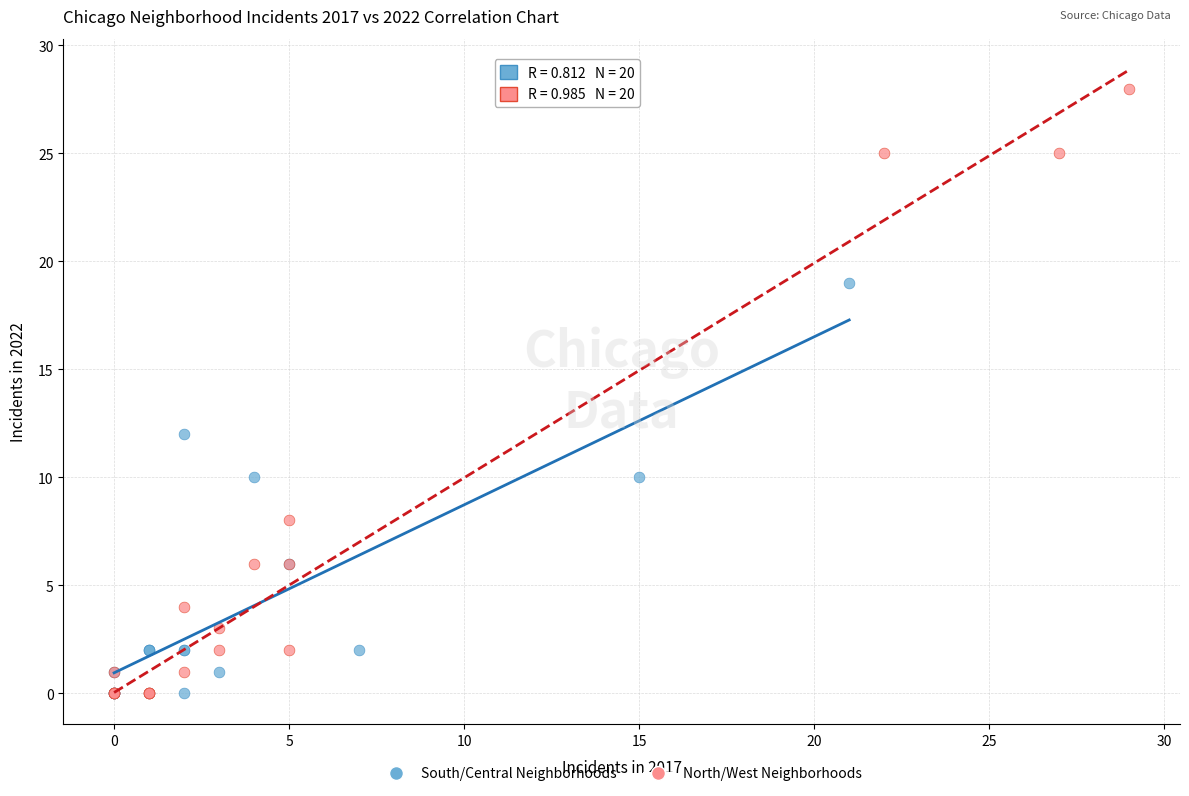

Which series has the largest Y range (max minus min)?

North/West Neighborhoods